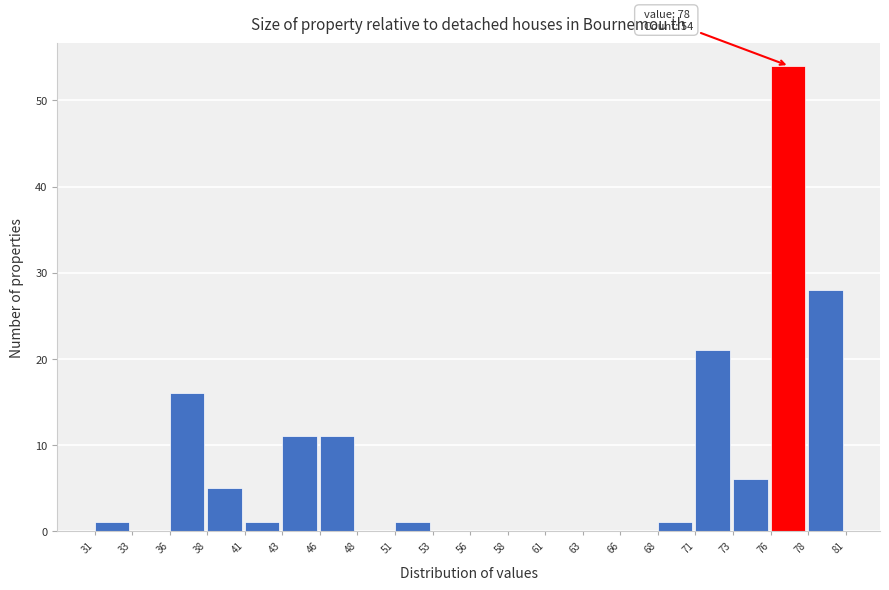

Which range on the x-axis has the tallest bar?

76 to 78